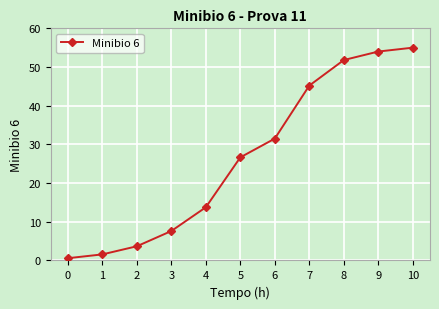

What is the value of the 1st point from the left?

0.6